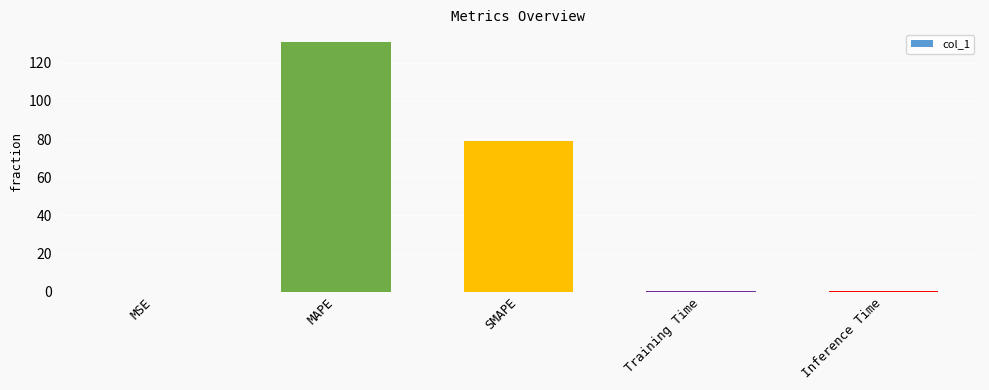

Which category has the highest value across all series?

MAPE